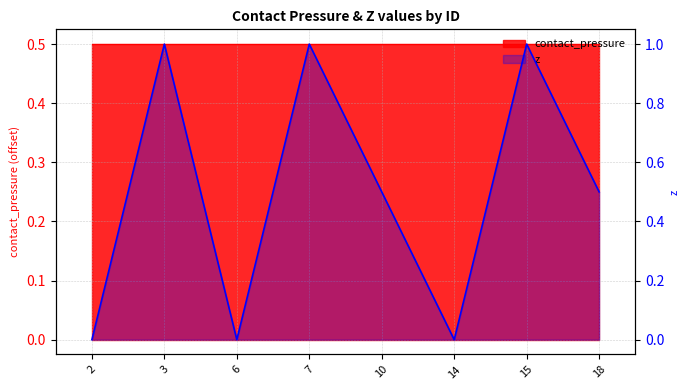

True or false: the data shows 0.0 at 14.

True